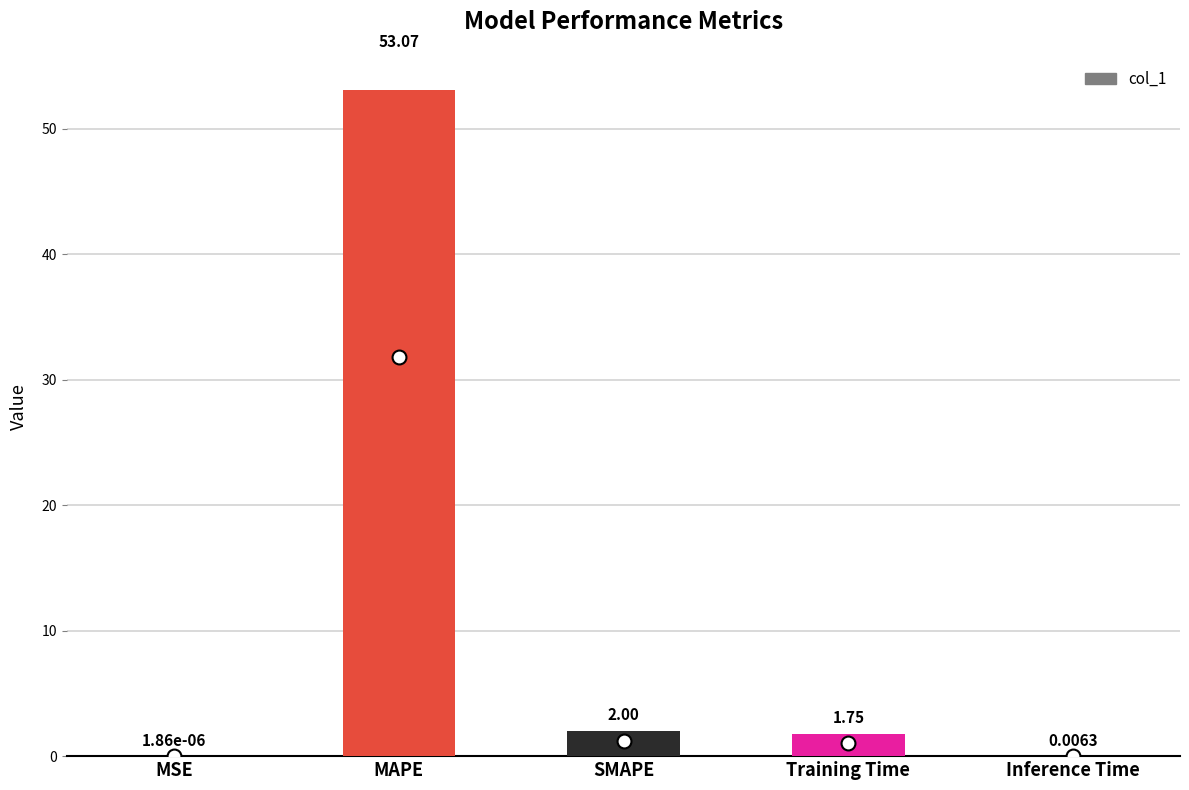

At which label is the value closest to 26?

SMAPE